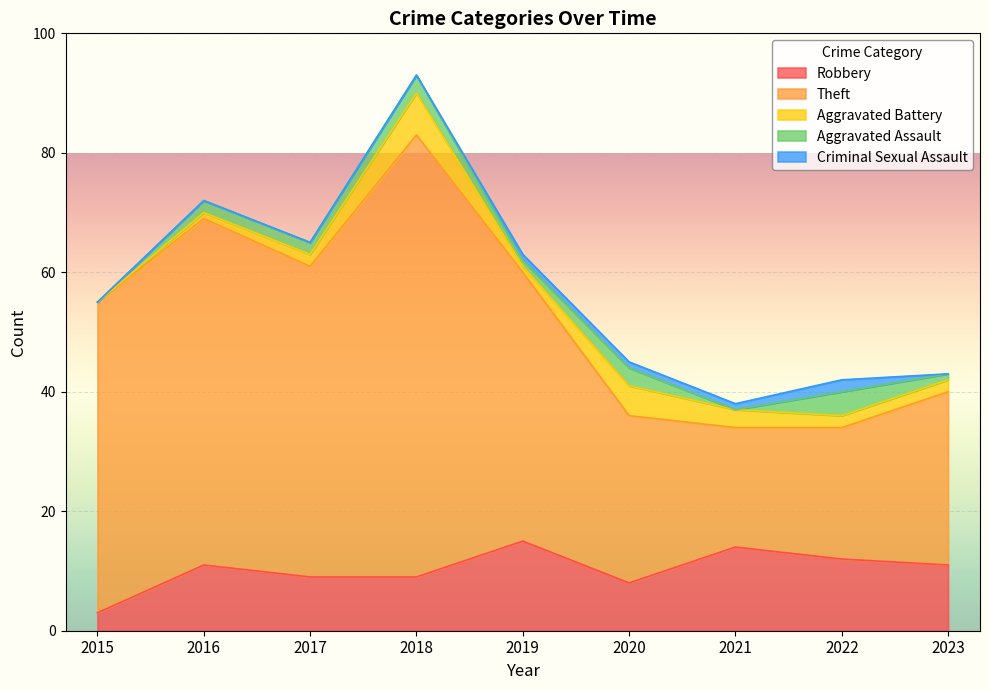

How many times do Aggravated Assault and Aggravated Battery cross each other?

2